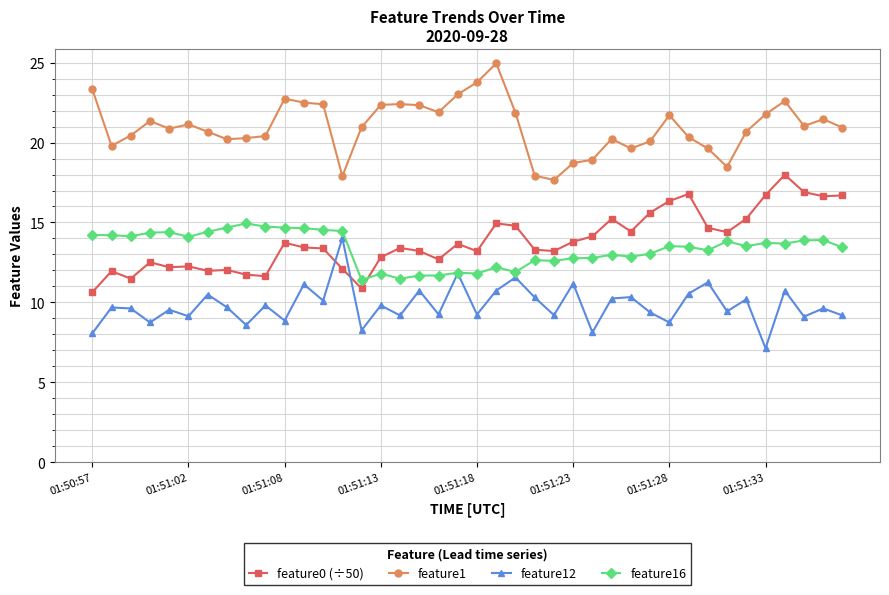

True or false: feature16 and feature1 intersect in this chart.

False